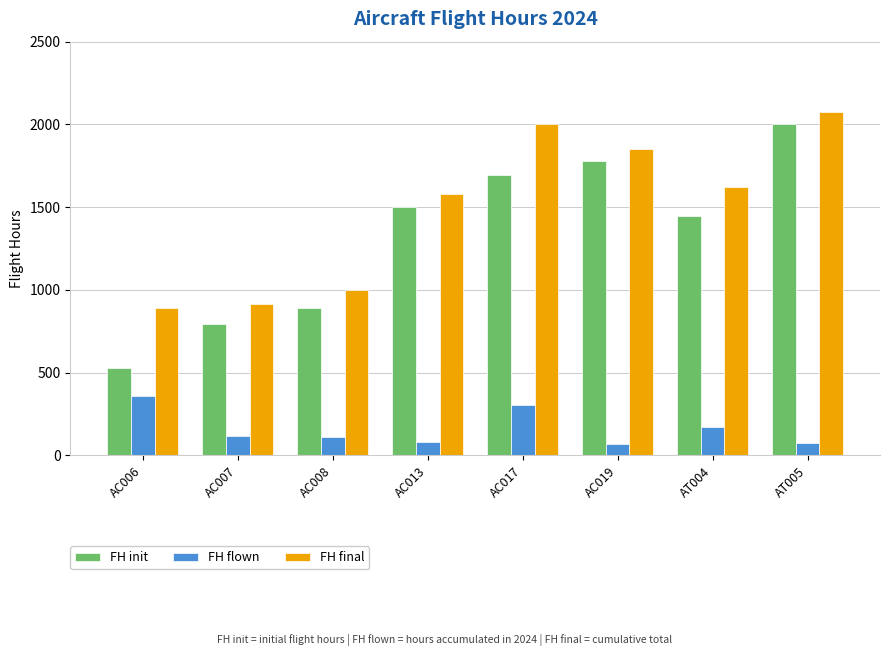

Which series has the largest total across all categories?

FH final